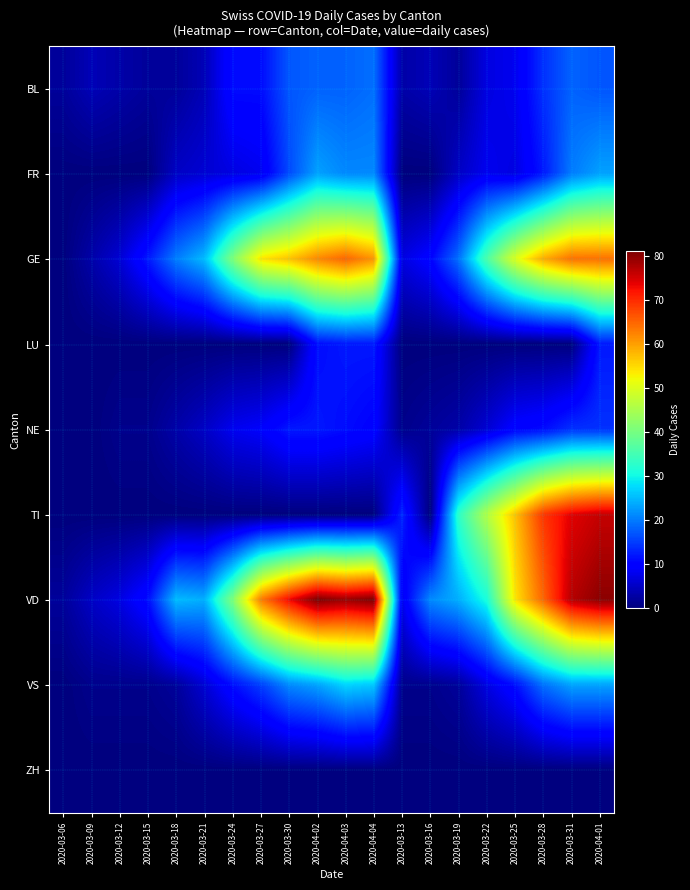

Count the number of data series in this chart.

9